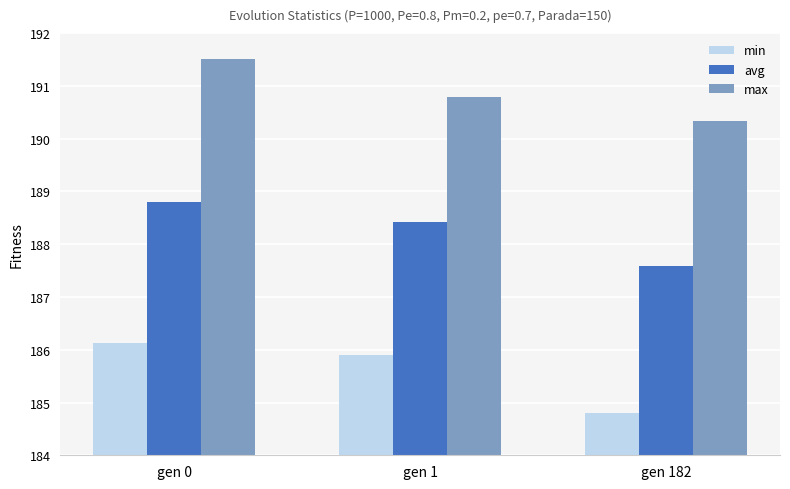

What is the difference between the min values at gen 0 and gen 1?

0.2